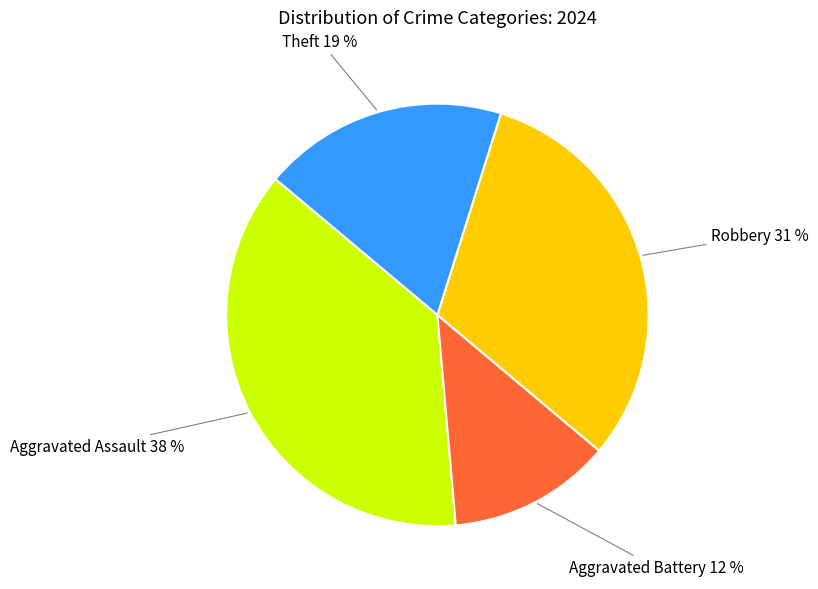

Is there any slice that represents more than half of the pie?

No